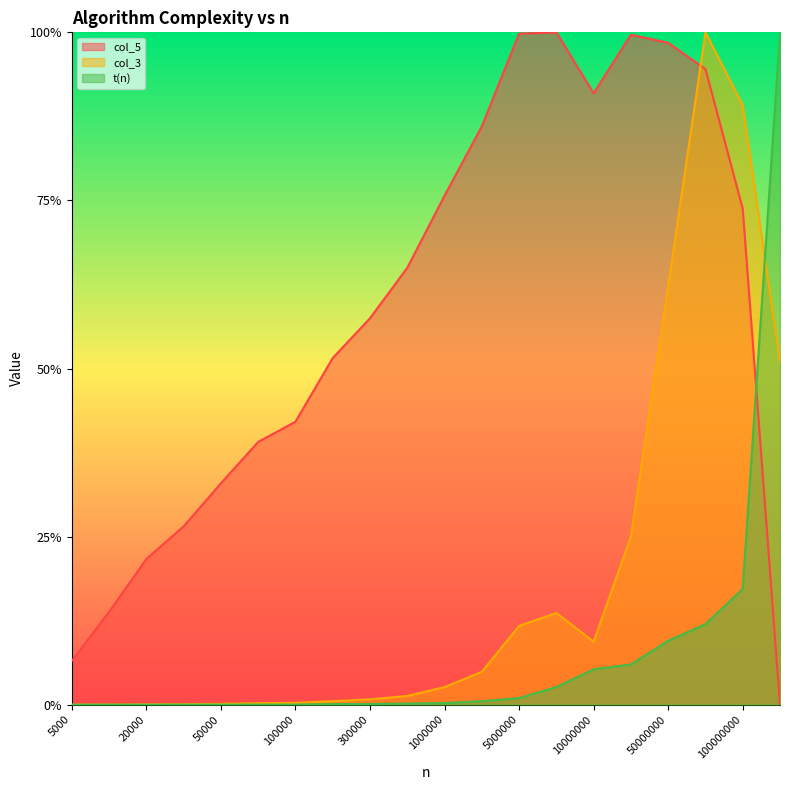

Which label corresponds to the largest value in the chart?

80000000